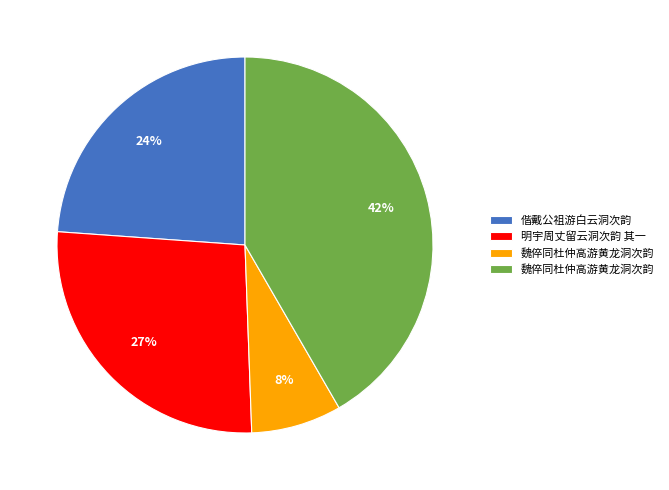

Does any single category account for the majority?

No